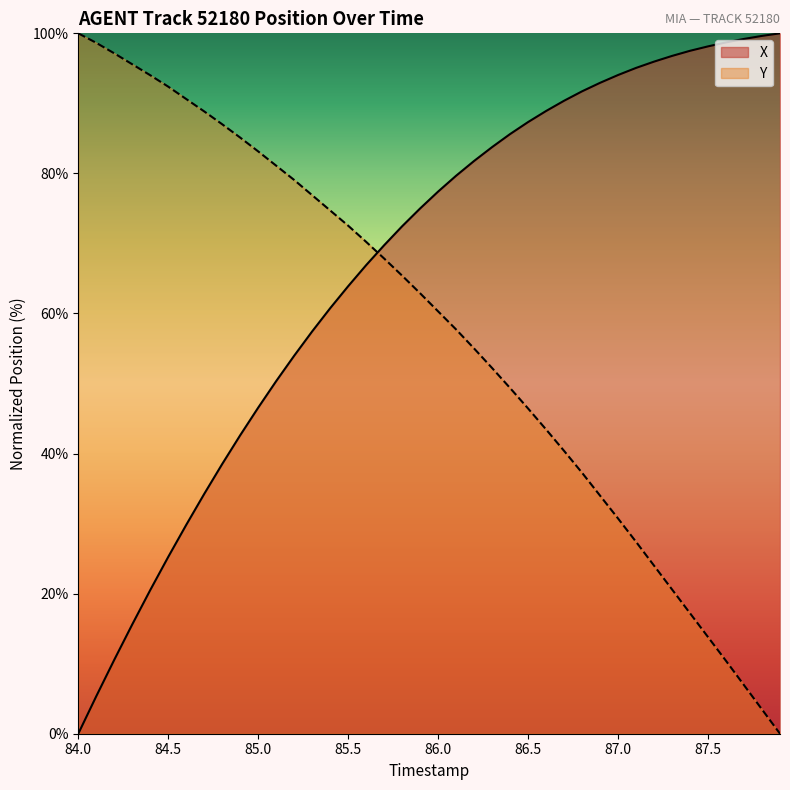

The X series shows 24.4 at 85.5. True or false?

False